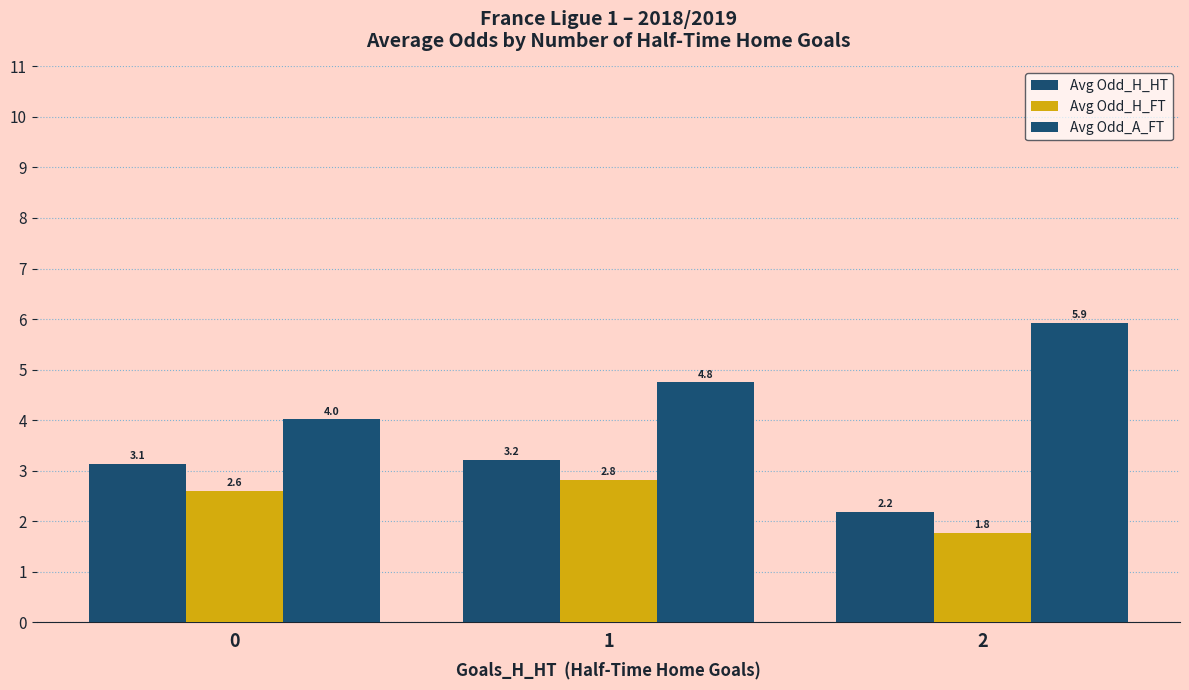

What is the minimum value shown in the chart?

1.8